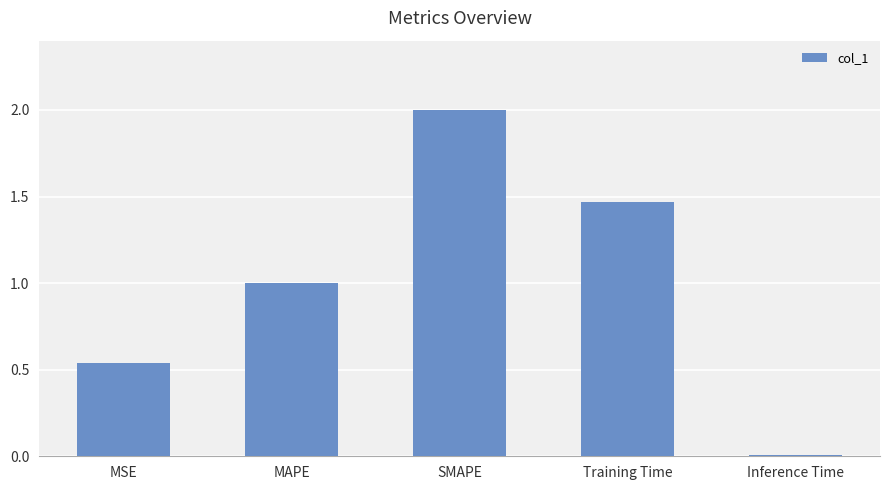

How many bars are there in total?

5